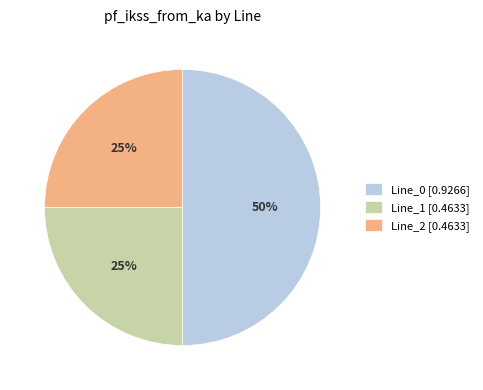

To the nearest percent, what is the difference between the Line_0 [0.9266] and Line_1 [0.4633] slice percentages?

25%